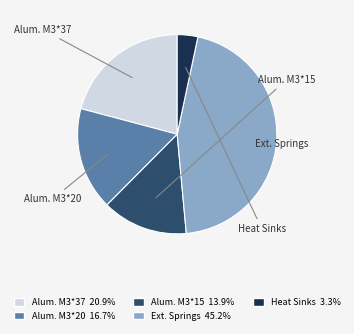

Does any single category account for the majority?

No